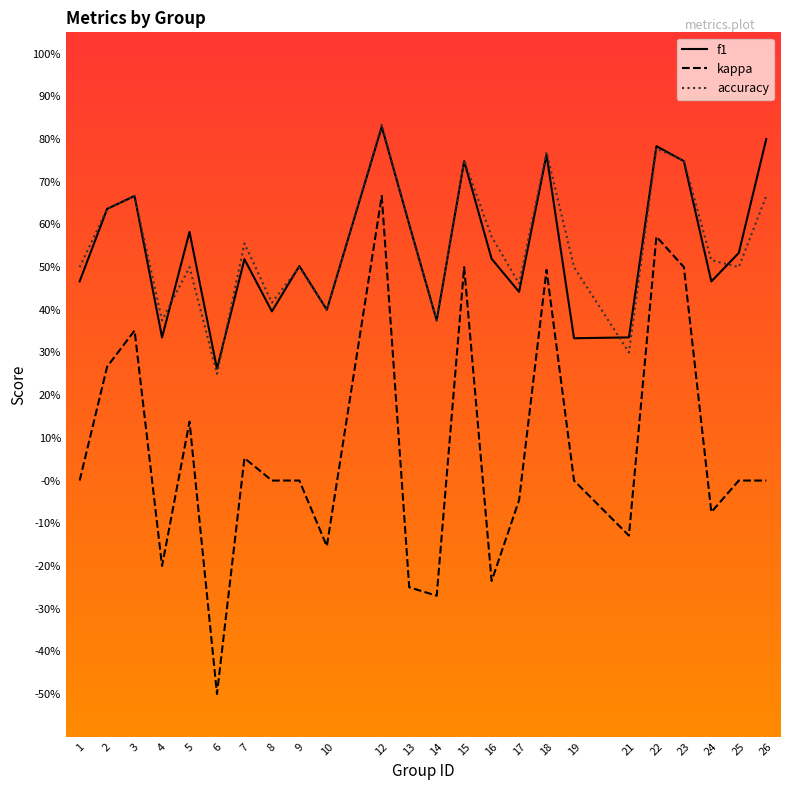

Does the chart display data point markers on the line(s)?

No